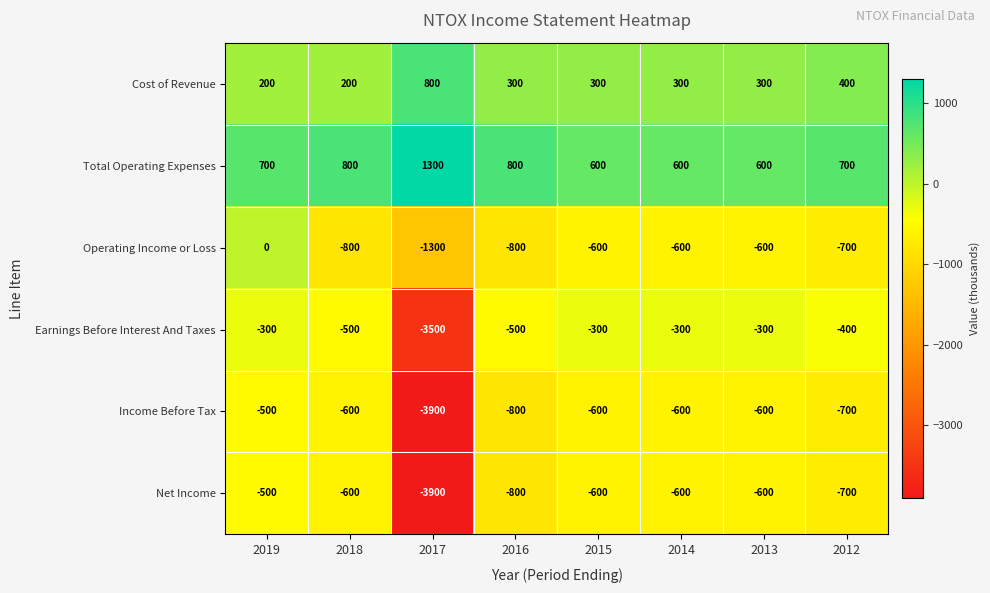

Is it true that Total Operating Expenses equals 1044 at 2014?

False